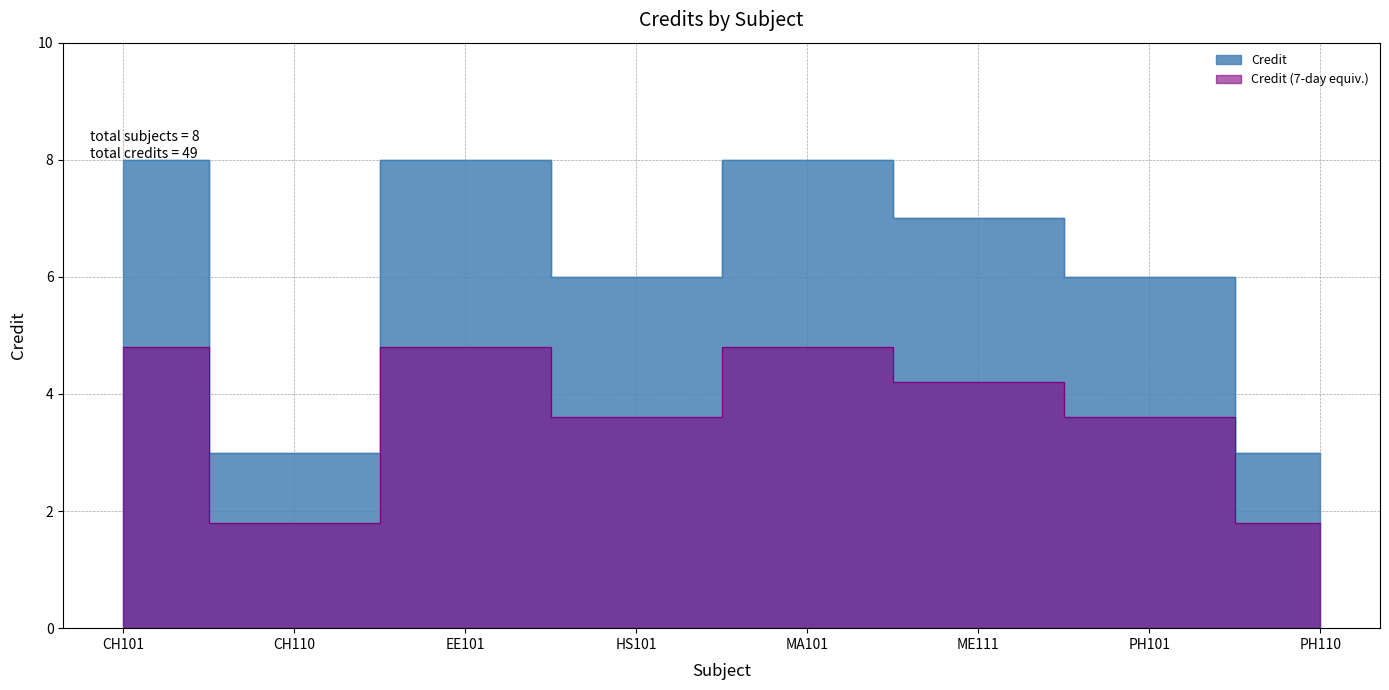

Which label corresponds to the largest value in the chart?

CH101